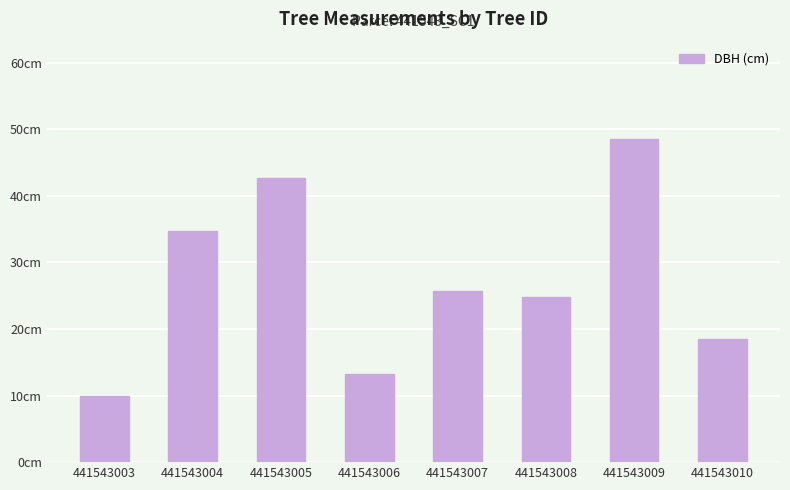

What is the change in value from 441543005 to 441543010?

-24.2